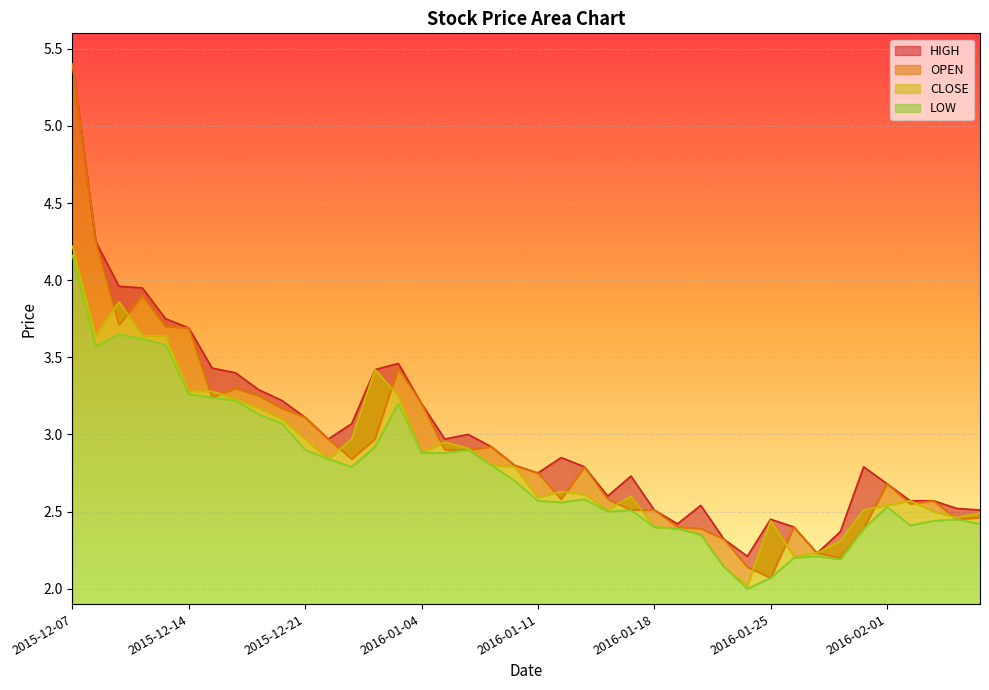

Where is the first local minimum for HIGH?

2015-12-22